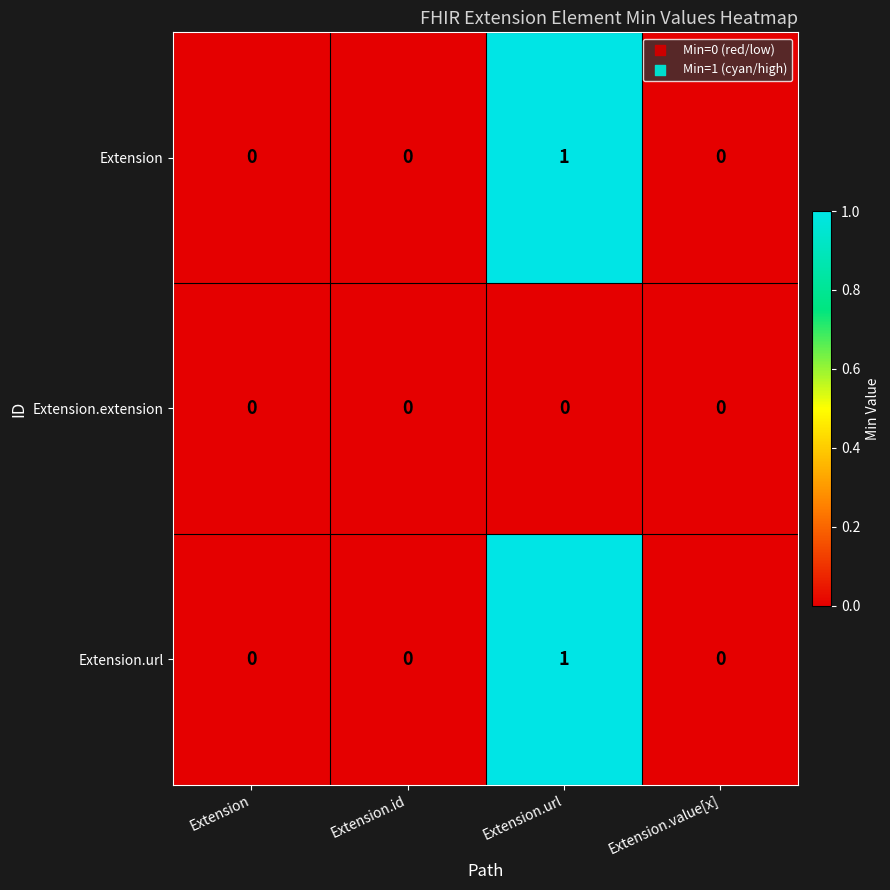

What is the difference between the highest and lowest values at Extension.url?

1